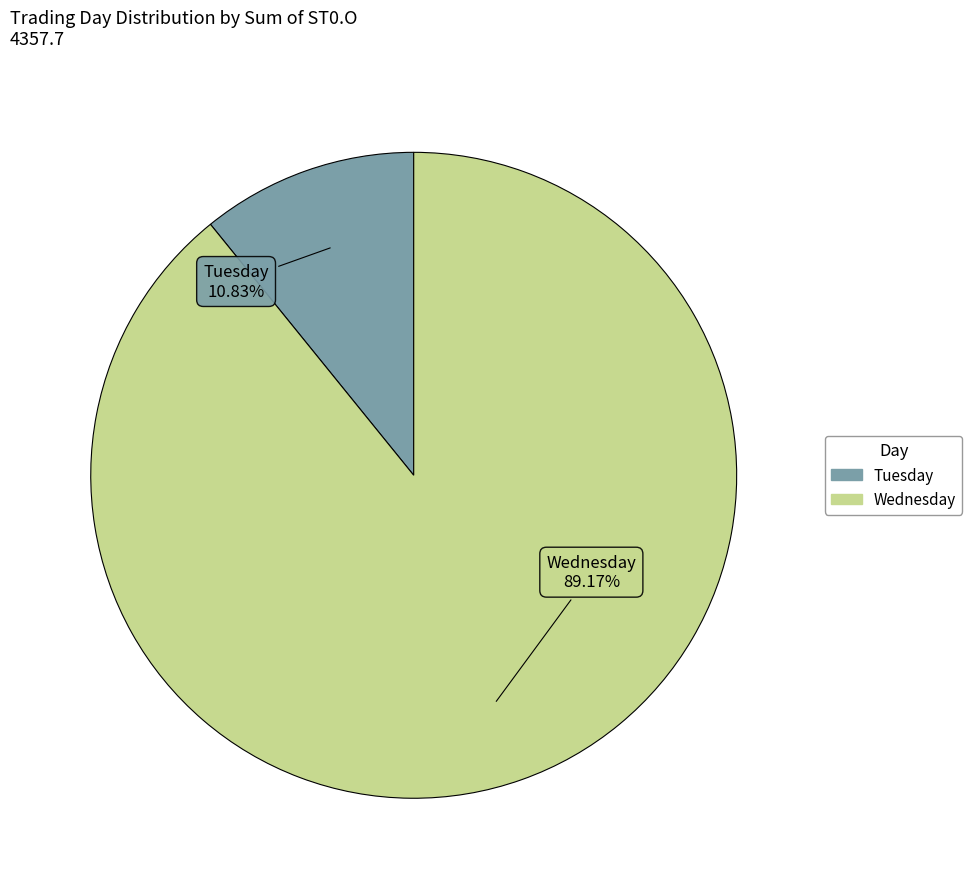

What is the largest slice in the pie chart?

Wednesday